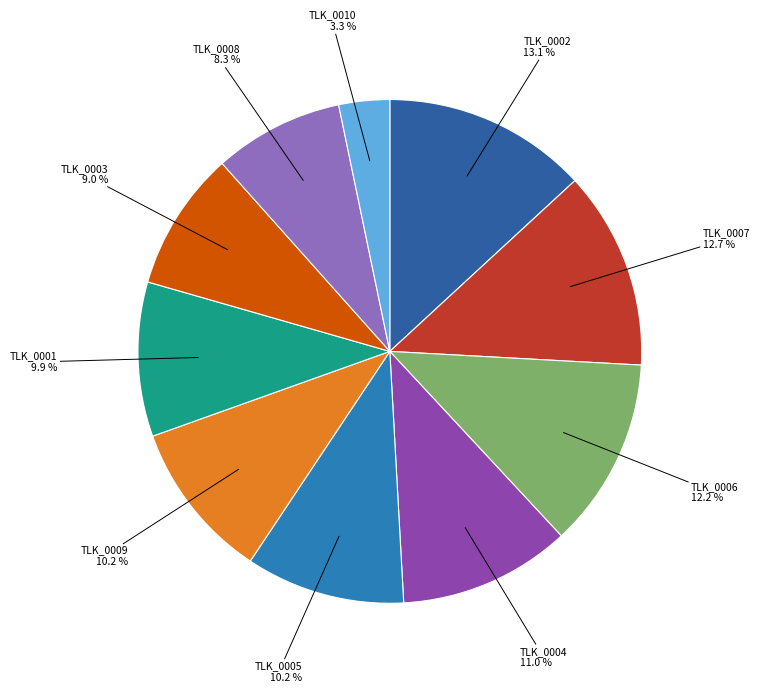

What is the largest slice in the pie chart?

TLK_0002.AVI